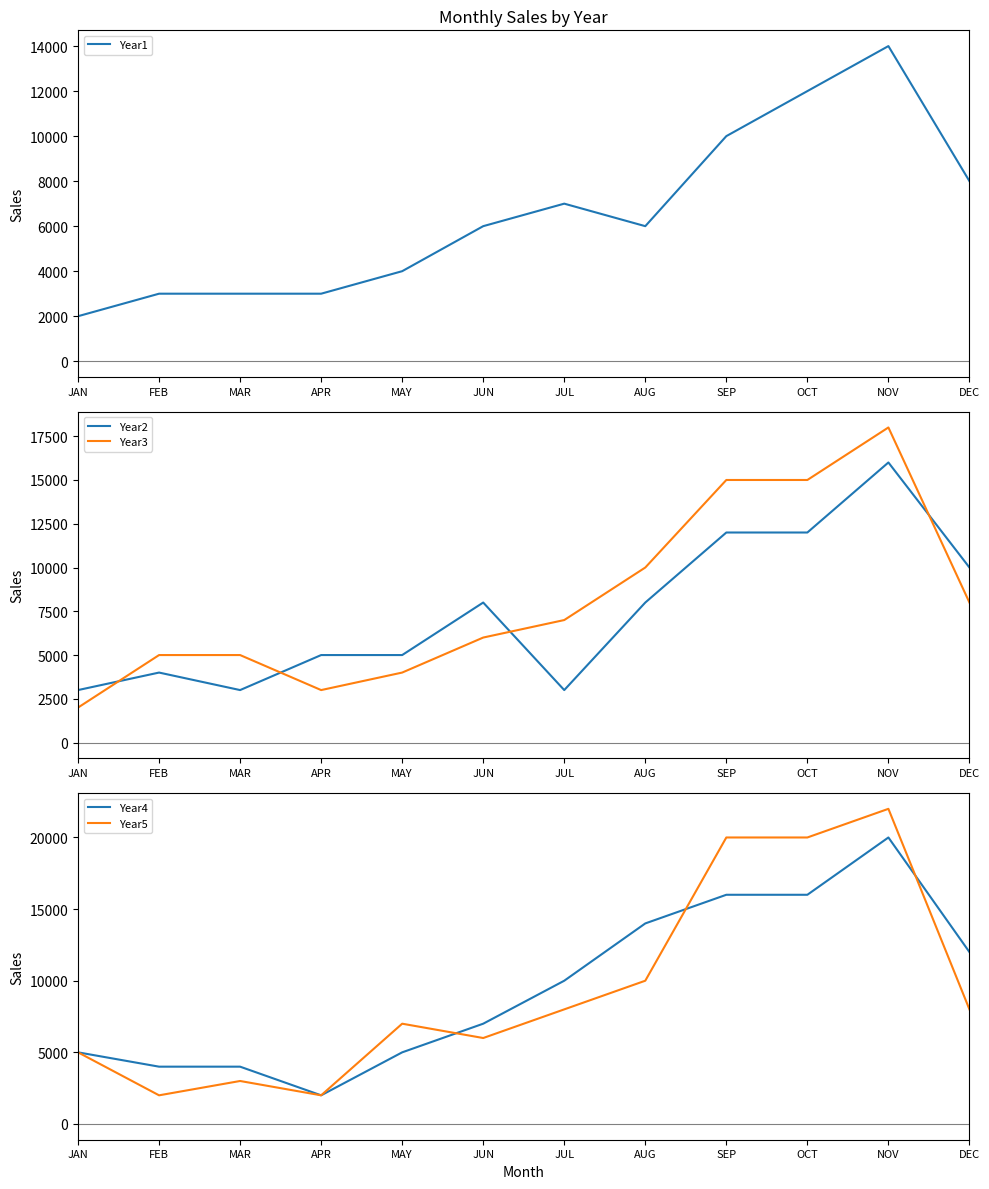

The value of Year3 at AUG is 10000. True or false?

True